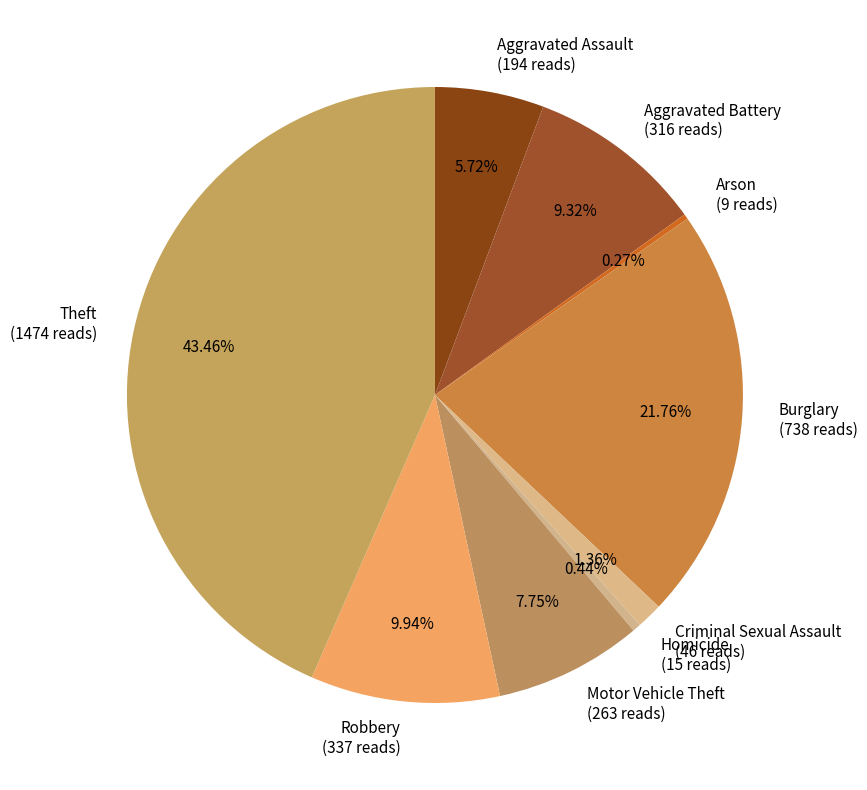

Do Aggravated Battery (316 reads) and Aggravated Assault (194 reads) together represent more than half of the pie?

No